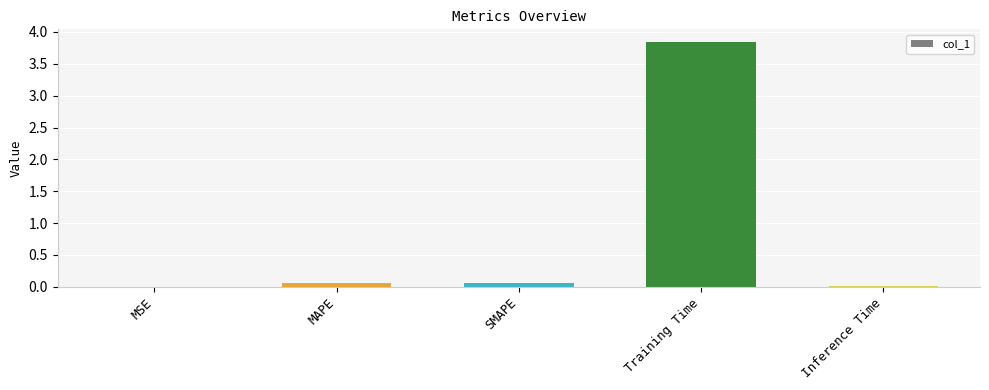

The value at MSE is 0.0. True or false?

True